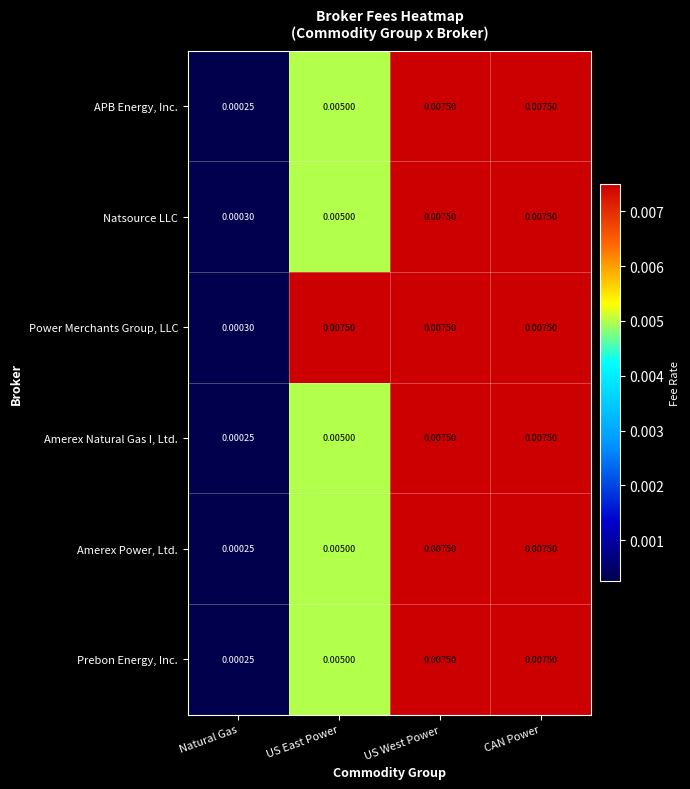

Which series changed the most between Natural Gas and US East Power?

Power Merchants Group, LLC